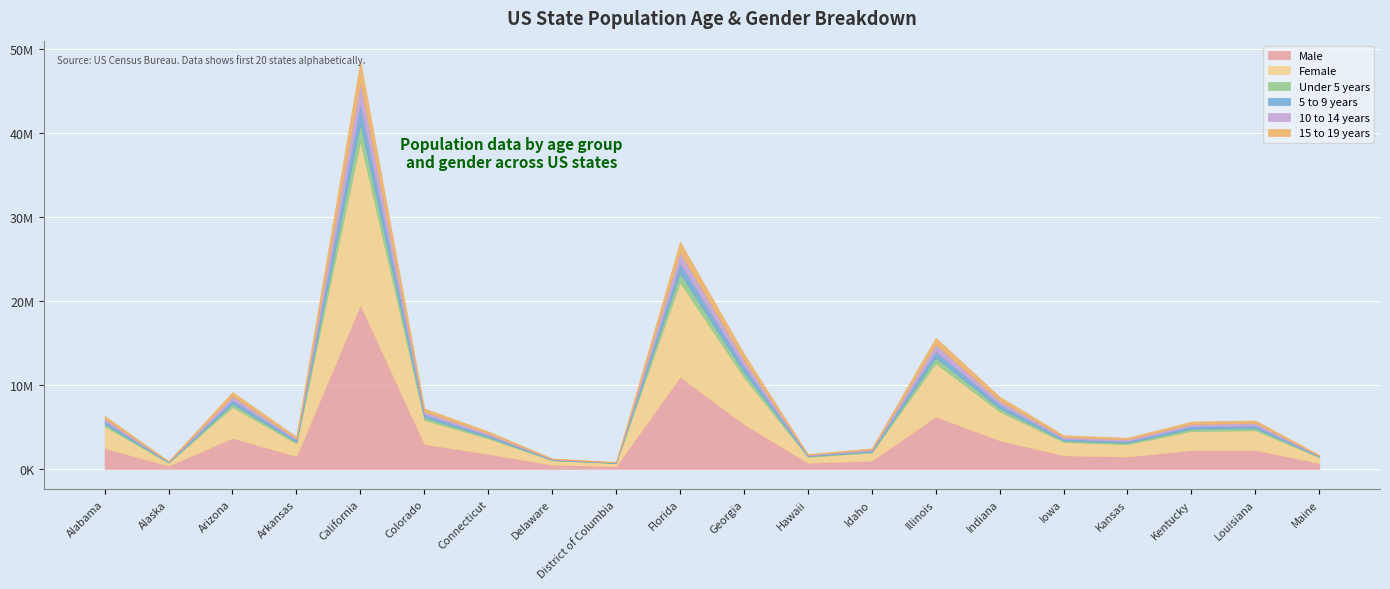

True or false: 15 to 19 years has a value of 97122 at Connecticut.

False